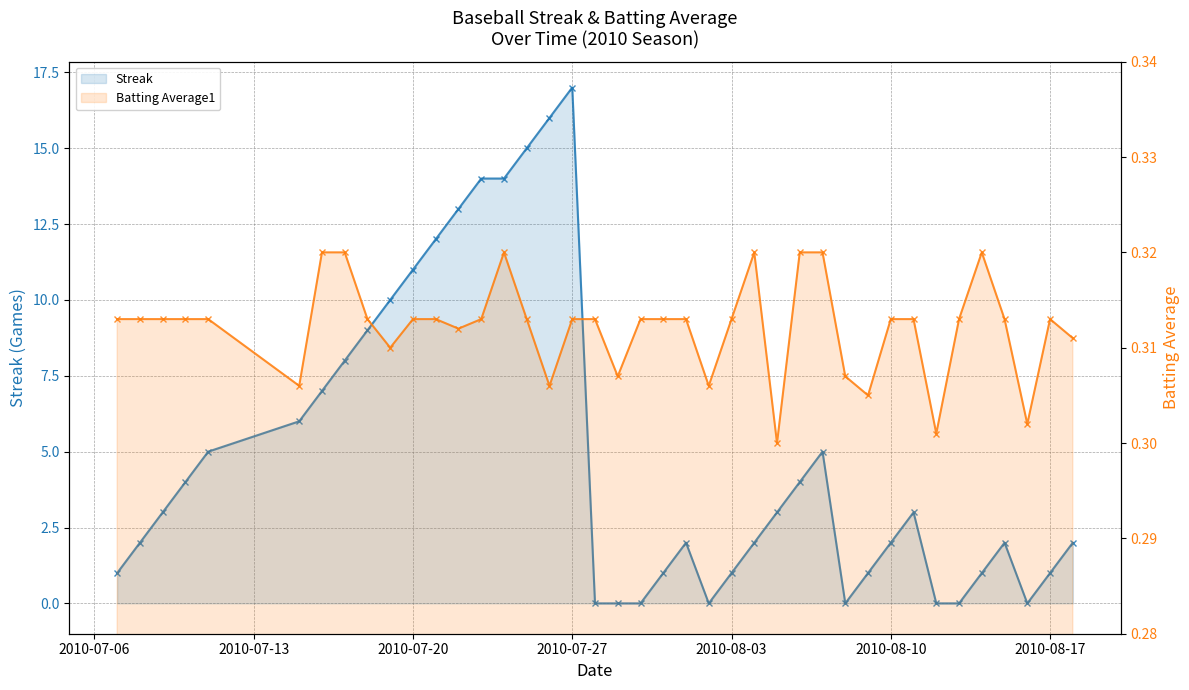

What is the sum of all Batting Average1 values?

12.5